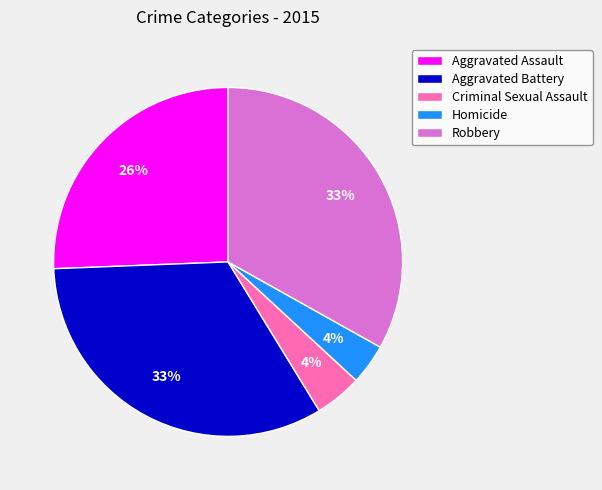

To the nearest percent, what percentage of the pie is Criminal Sexual Assault?

4%